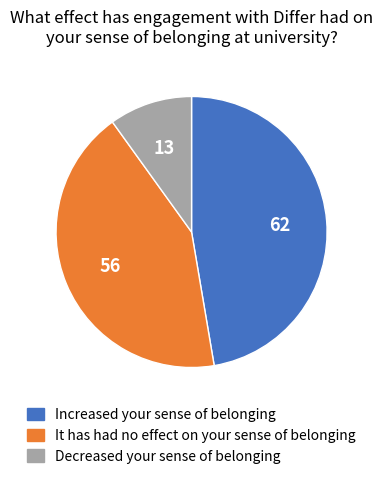

Is there a majority slice in this chart?

No